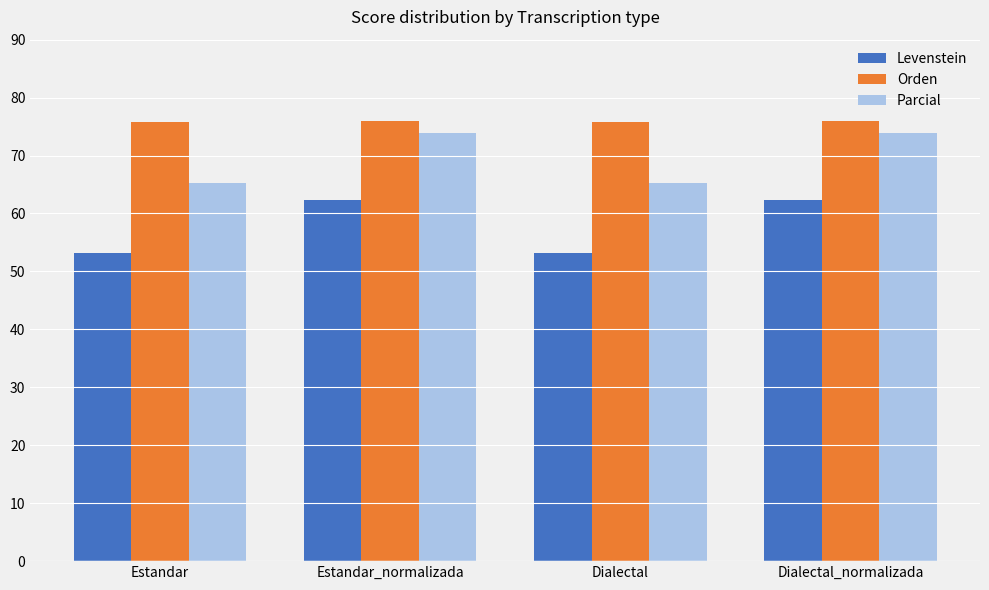

What is the sum of the Levenstein values at Dialectal and Estandar?

106.5